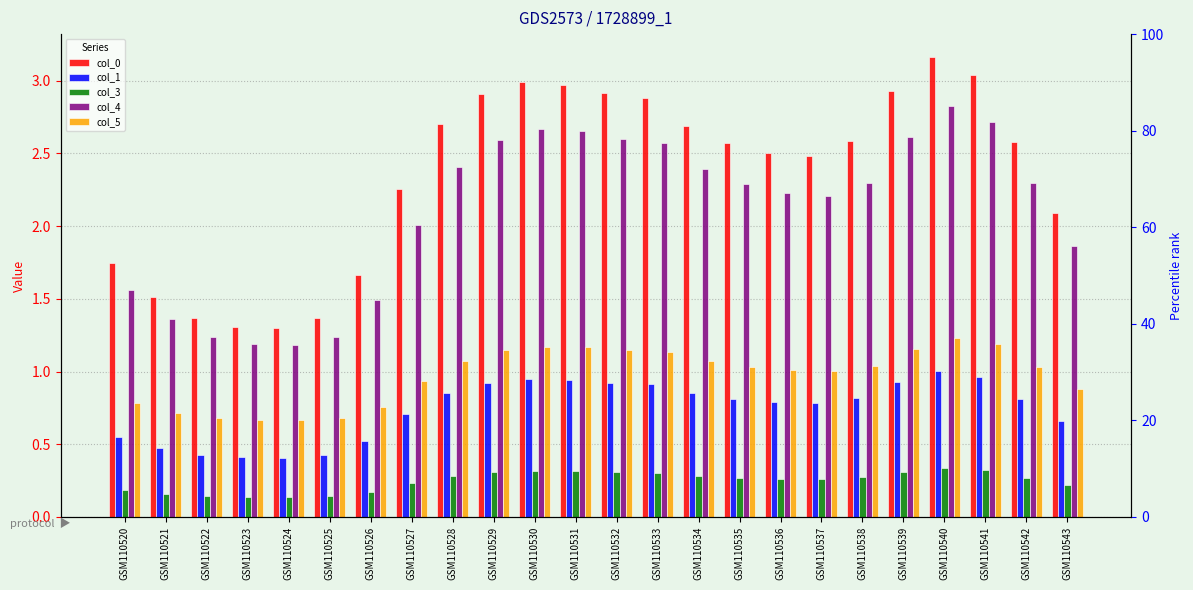

Reading left to right, transcribe all the data shown in this chart.

col_0: 1.7	1.5	1.4	1.3	1.3	1.4	1.7	2.3	2.7	2.9	3.0	3.0	2.9	2.9	2.7	2.6	2.5	2.5	2.6	2.9	3.2	3.0	2.6	2.1
col_1: 0.5	0.5	0.4	0.4	0.4	0.4	0.5	0.7	0.9	0.9	0.9	0.9	0.9	0.9	0.8	0.8	0.8	0.8	0.8	0.9	1.0	1.0	0.8	0.7
col_3: 0.2	0.2	0.1	0.1	0.1	0.1	0.2	0.2	0.3	0.3	0.3	0.3	0.3	0.3	0.3	0.3	0.3	0.3	0.3	0.3	0.3	0.3	0.3	0.2
col_4: 1.6	1.4	1.2	1.2	1.2	1.2	1.5	2.0	2.4	2.6	2.7	2.7	2.6	2.6	2.4	2.3	2.2	2.2	2.3	2.6	2.8	2.7	2.3	1.9
col_5: 0.8	0.7	0.7	0.7	0.7	0.7	0.8	0.9	1.1	1.1	1.2	1.2	1.1	1.1	1.1	1.0	1.0	1.0	1.0	1.2	1.2	1.2	1.0	0.9